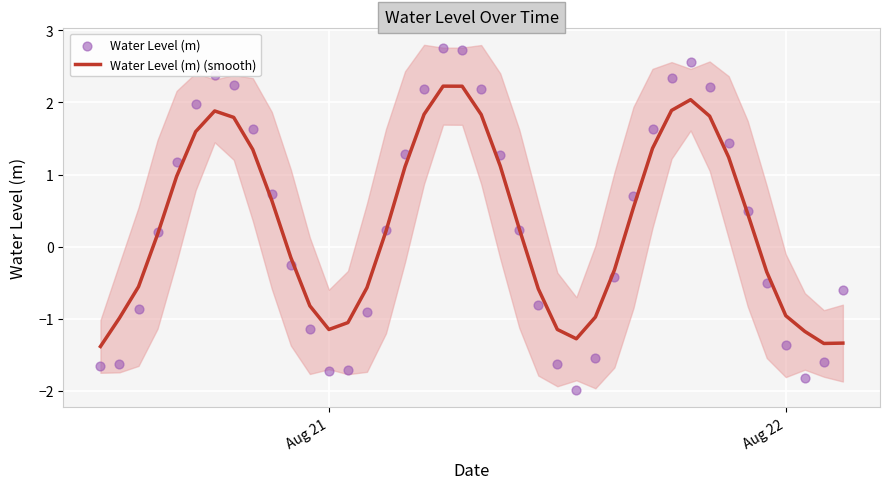

Which series contains the highest Y value?

Water Level (m)